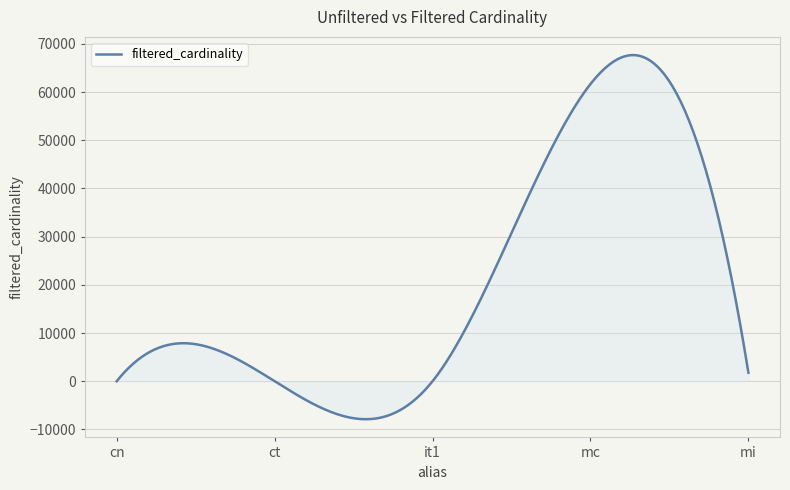

How many lines are shown in the chart?

1